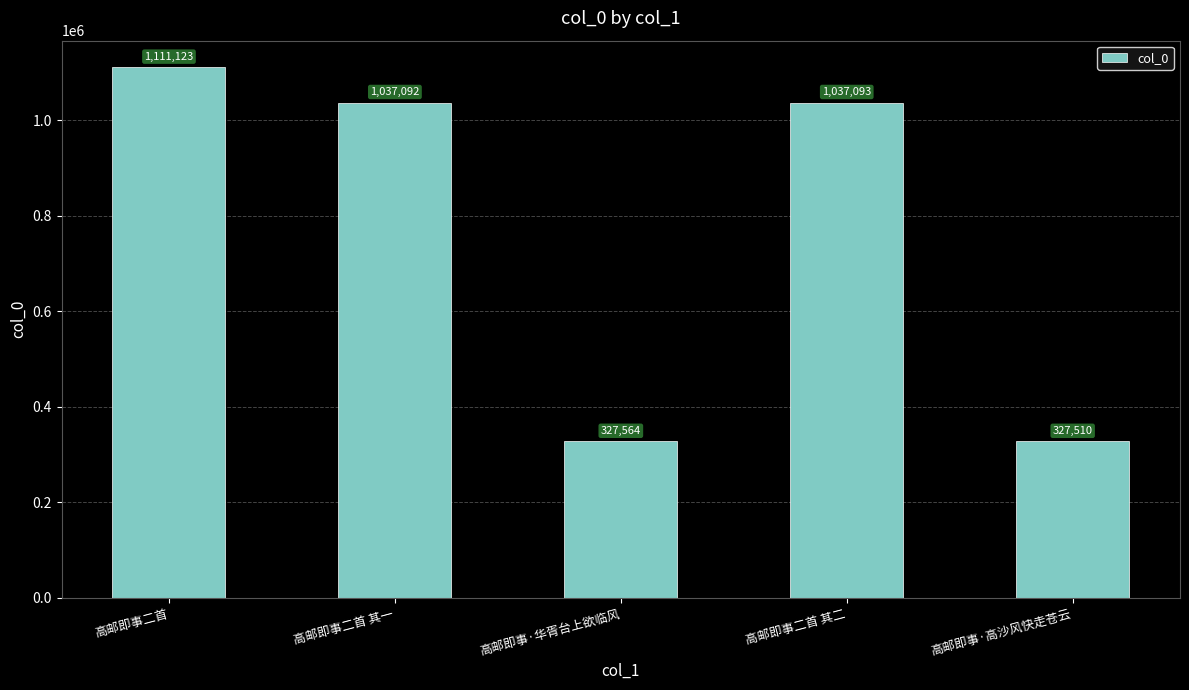

The chart shows a value of 327564 at 高邮即事·华胥台上欲临风. True or false?

True